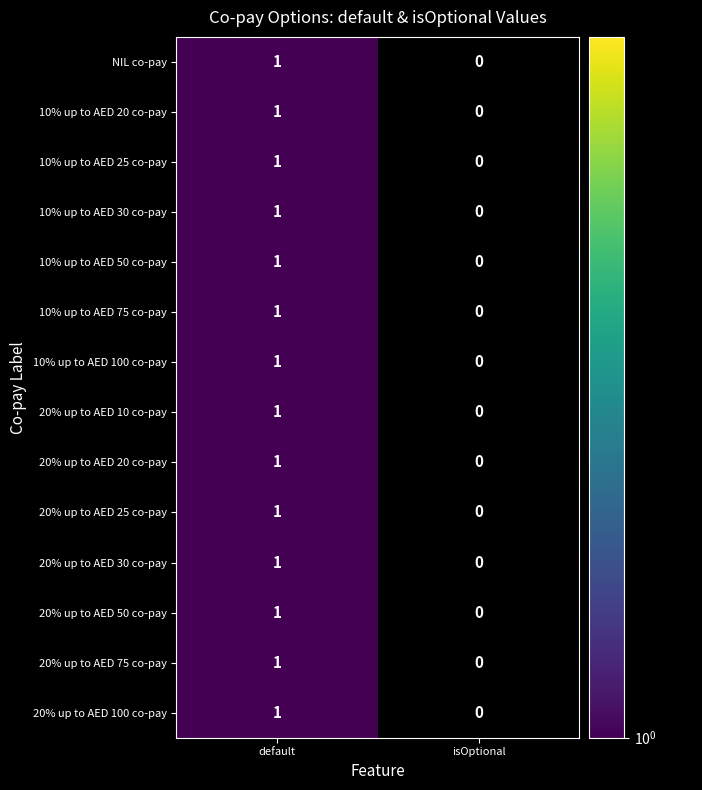

Is it true that 20% up to AED 75 co-pay equals 0 at isOptional?

True